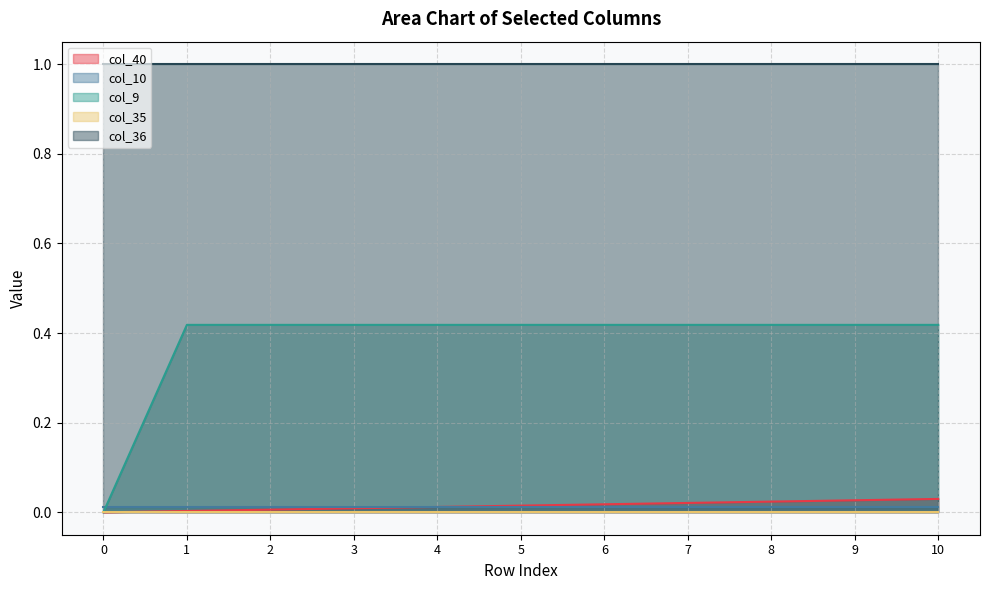

What is the greatest value displayed?

1.0